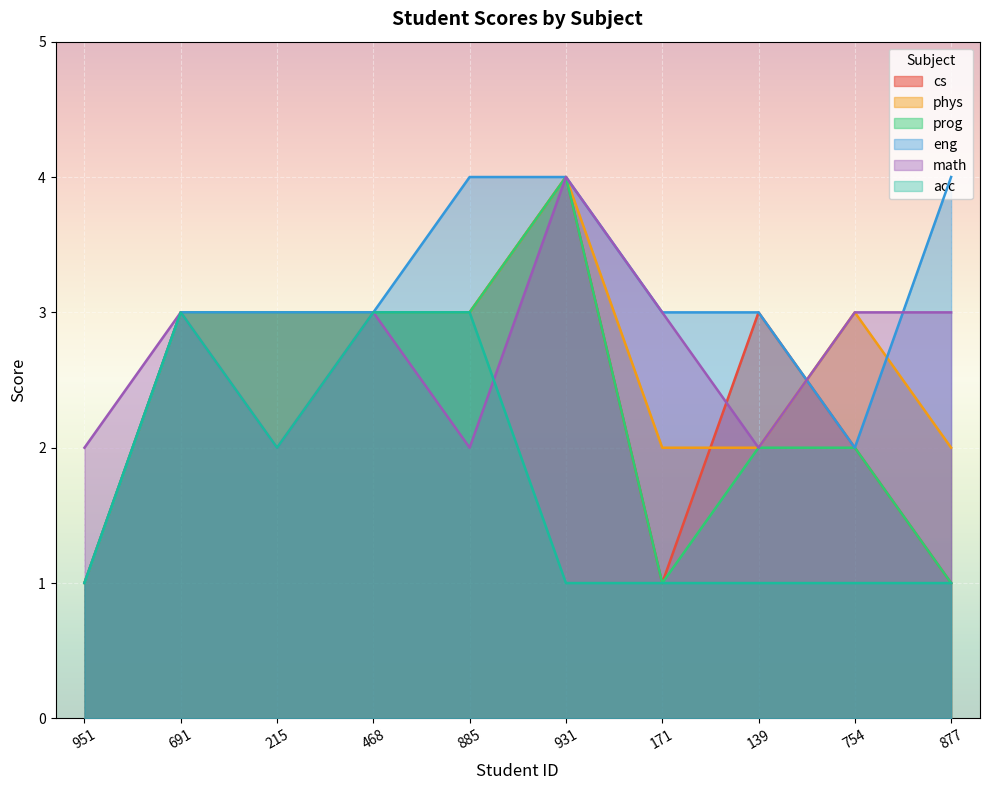

Is the value of math at 468 greater than the value of phys at 215?

No